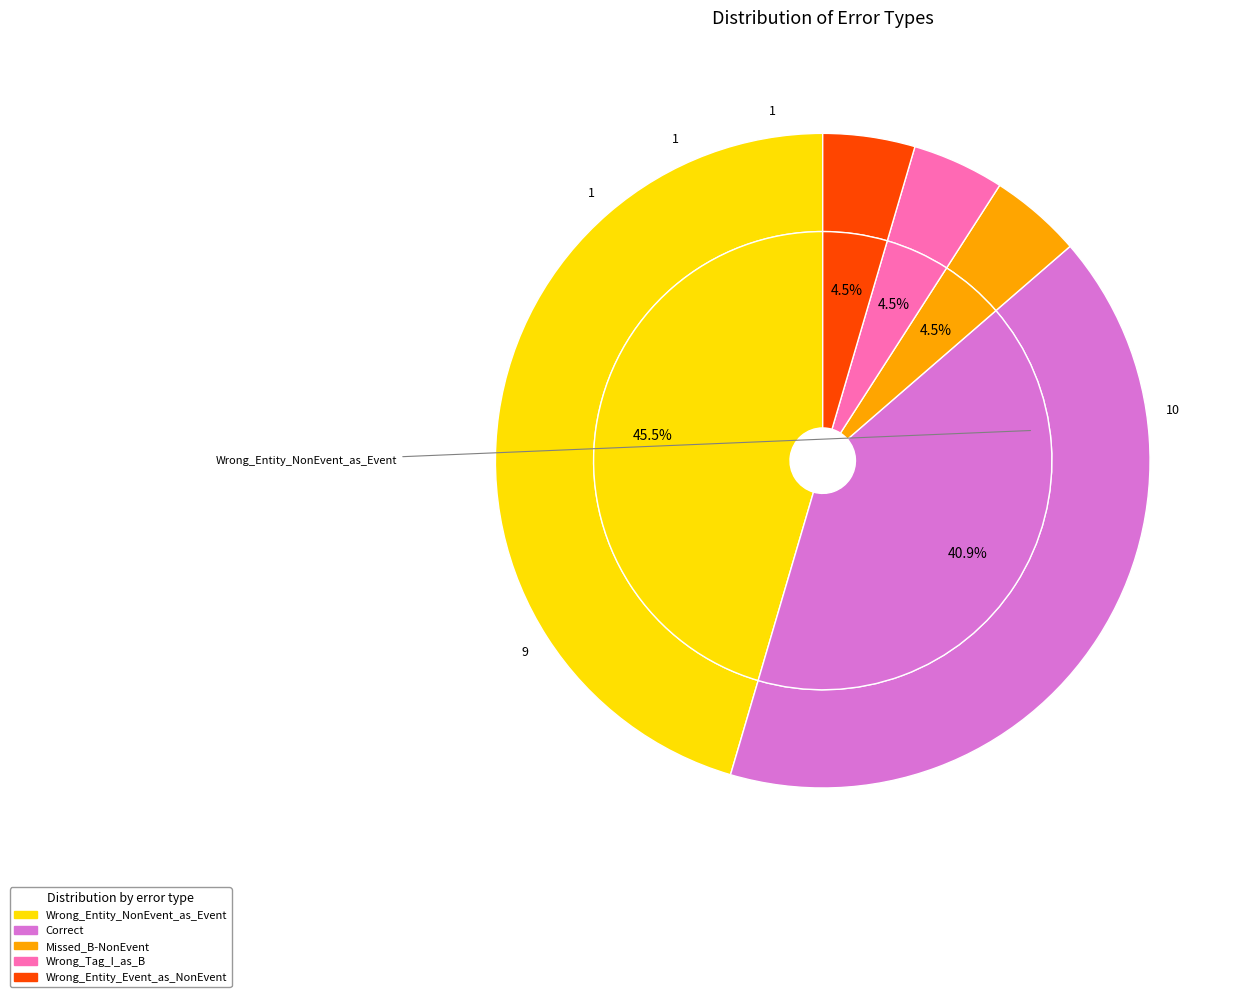

Is there any slice that represents more than half of the pie?

No